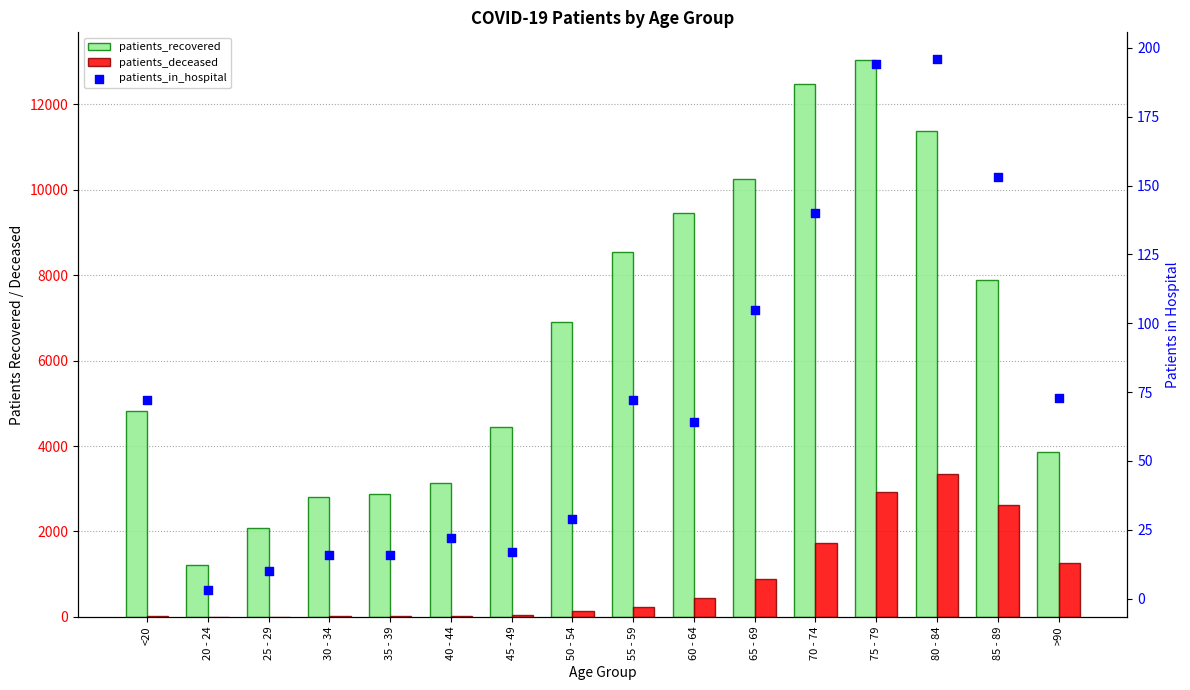

Which series has the largest total across all categories?

patients_recovered